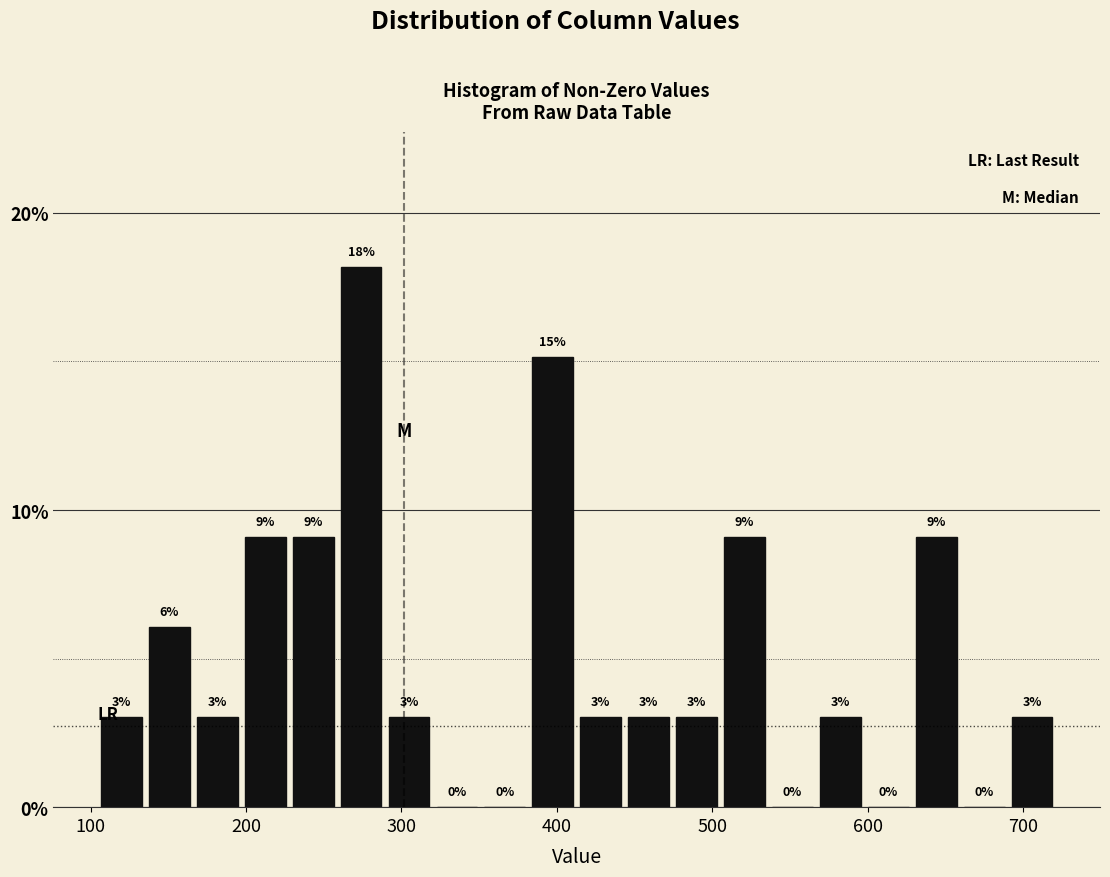

Read against the x-axis, roughly where is the centre of the tallest bar?

270